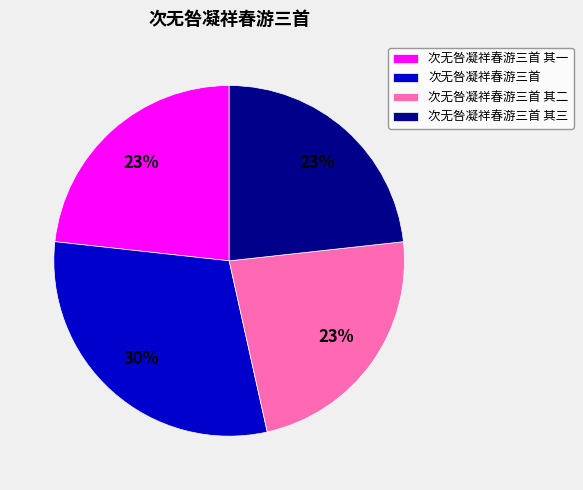

Which category has the biggest portion of the pie?

次无咎凝祥春游三首